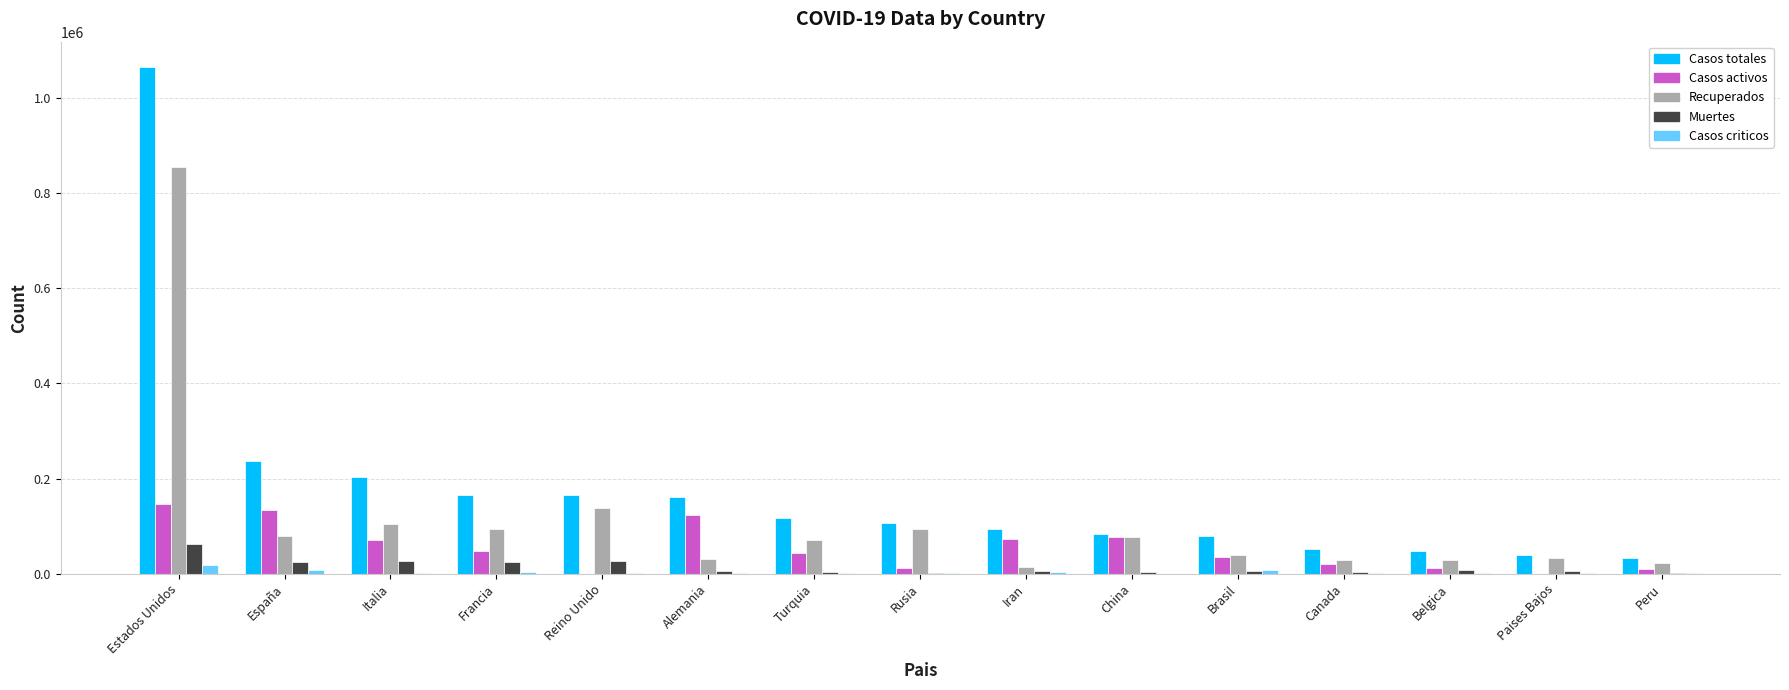

Are the bars horizontal?

No